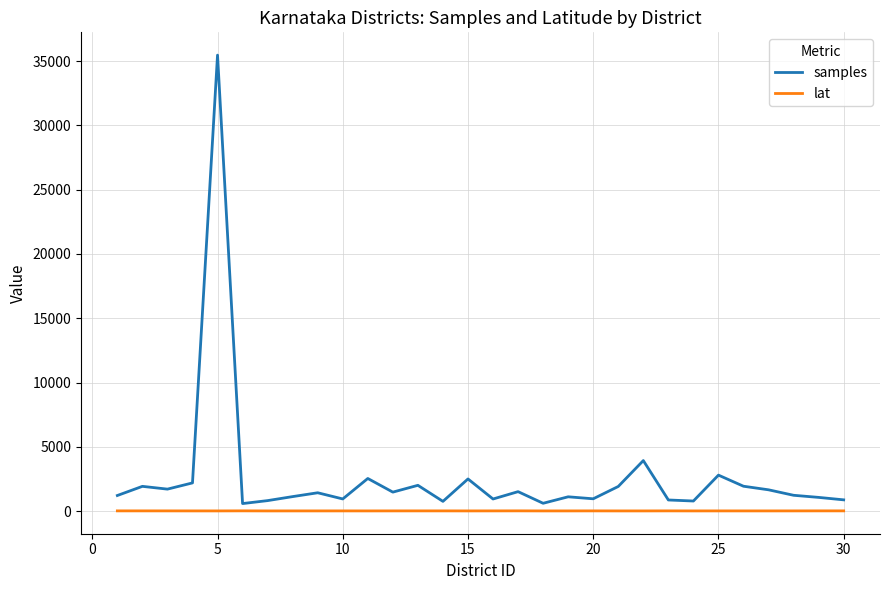

Which series has the largest range (max minus min)?

samples